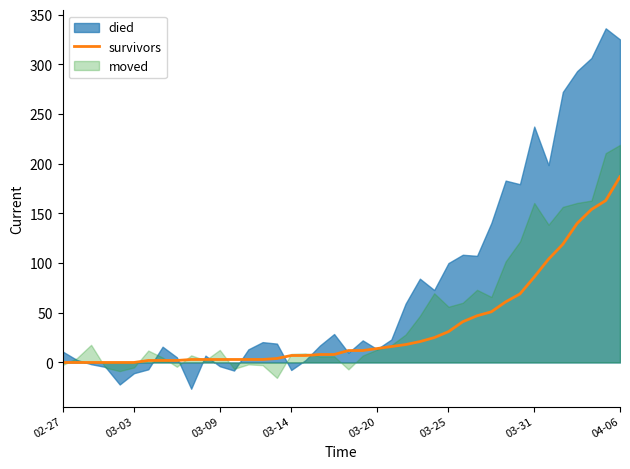

The survivors series shows 7 at 03-14. True or false?

True